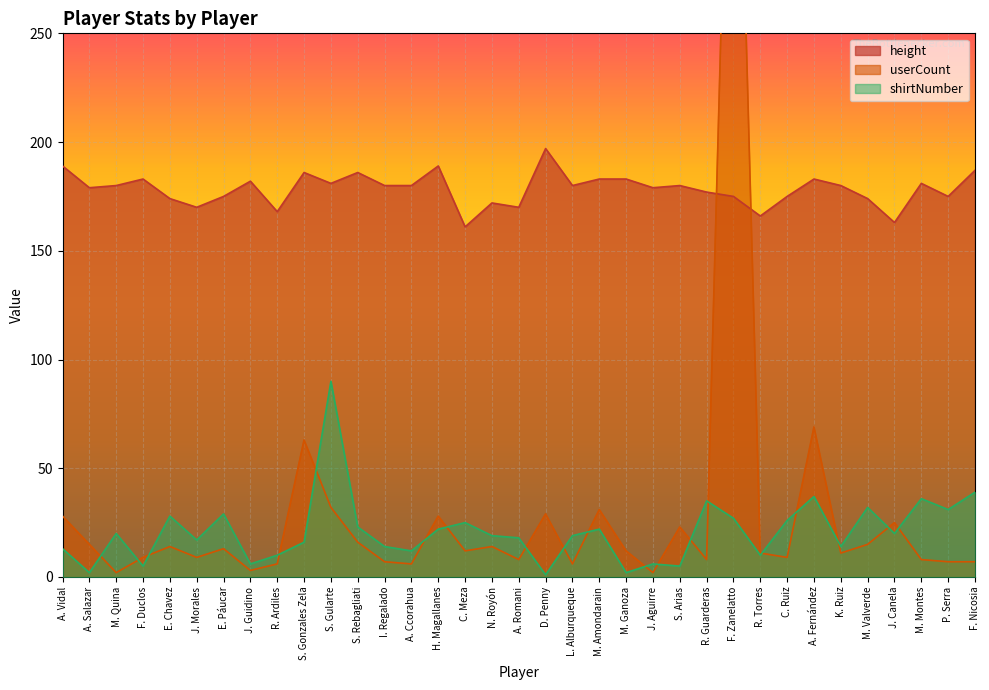

What are all the series names shown in the legend?

height, userCount, shirtNumber